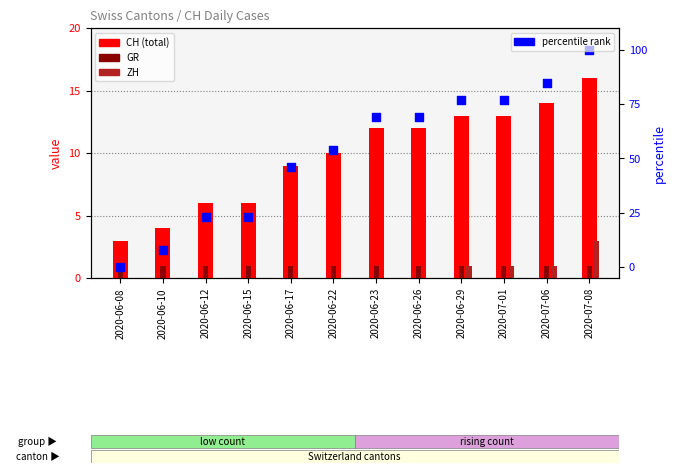

Is the value of GR at 2020-06-26 greater than the value of percentile rank at 2020-06-17?

No